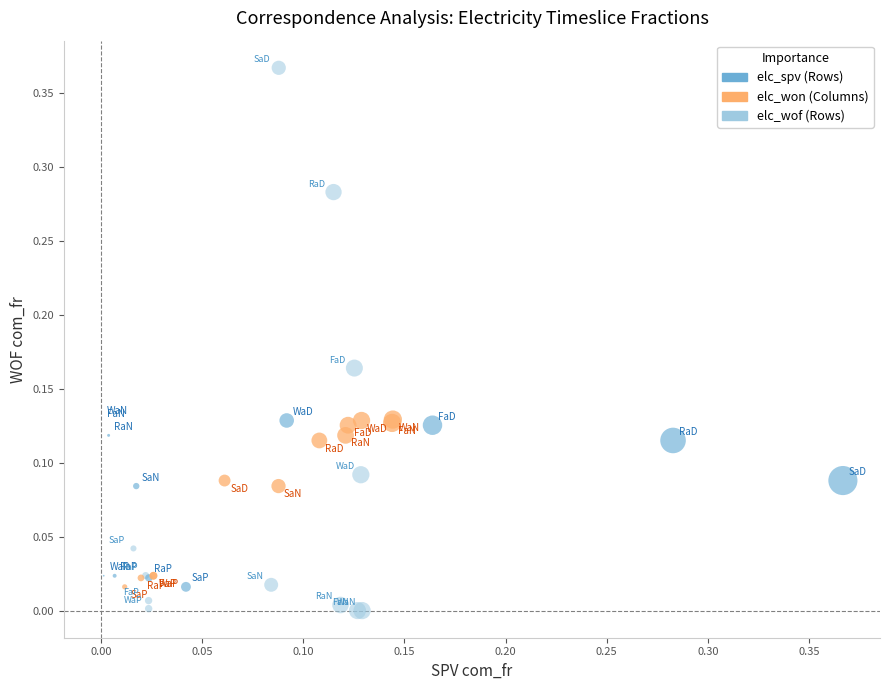

Which series has the widest spread of Y values?

elc_wof (Rows)